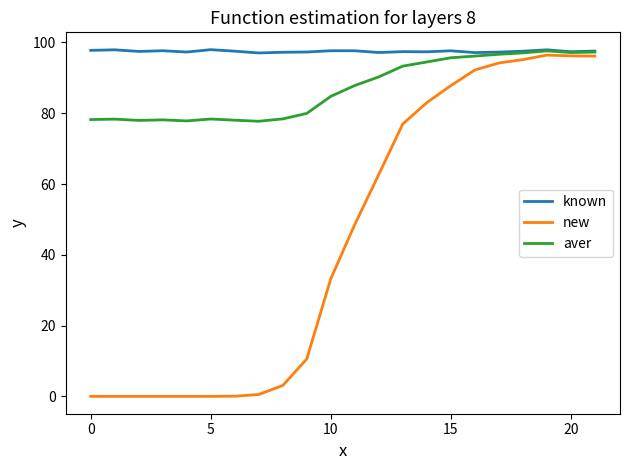

Rank the series by their average value, from highest to lowest.

known, aver, new